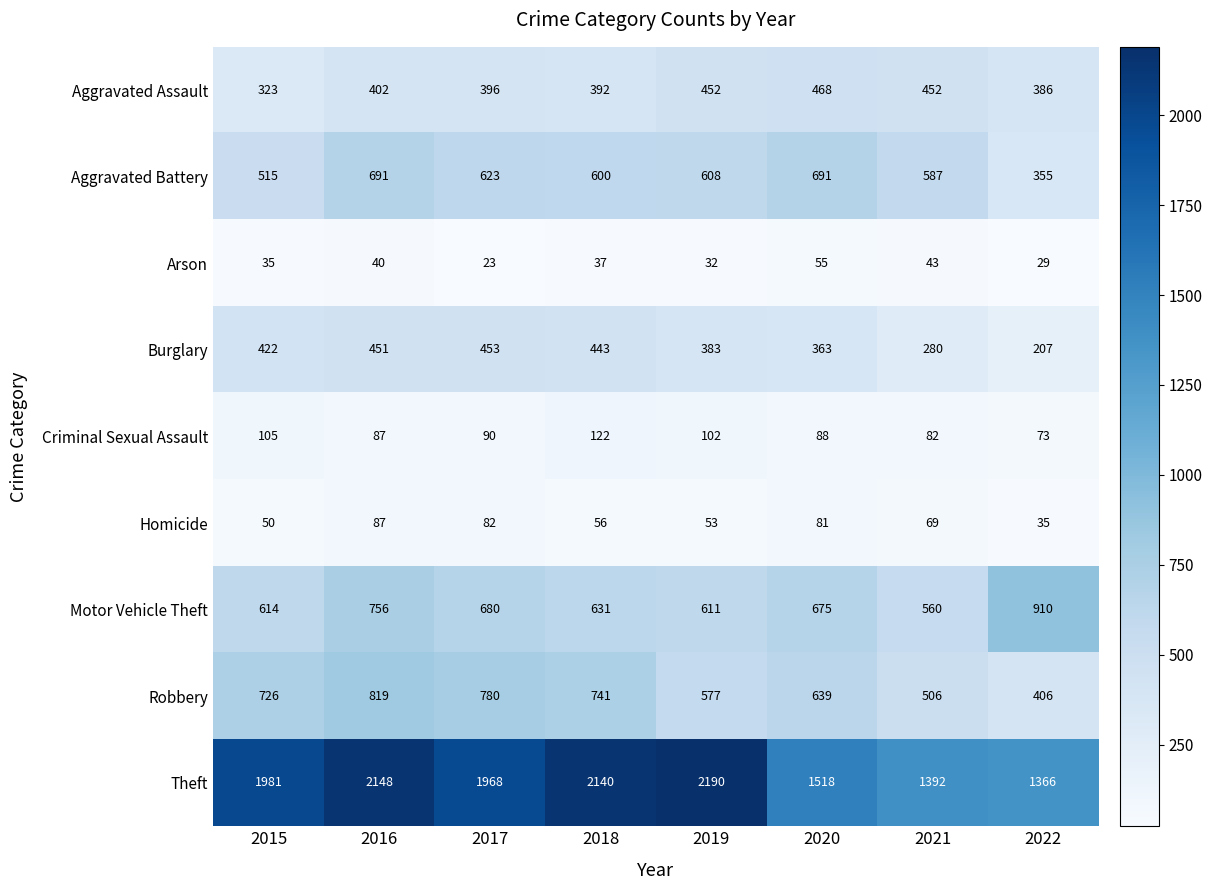

Which series has the largest total across all categories?

Theft